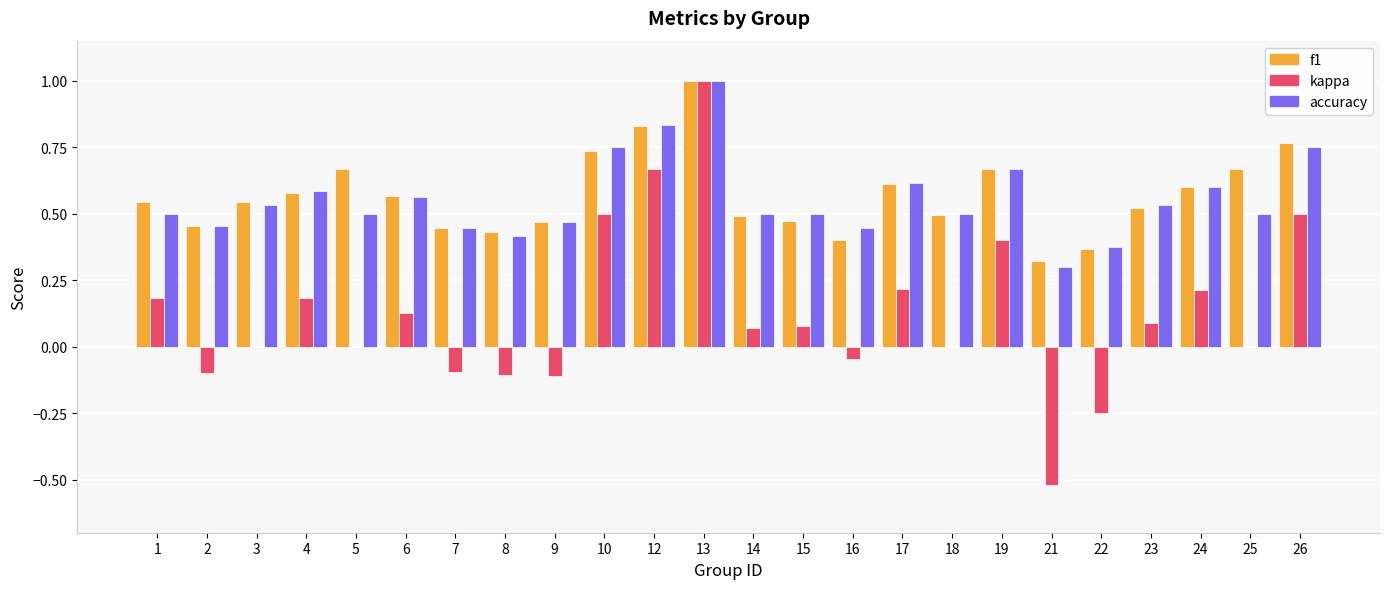

What is the sum of all kappa values?

3.0